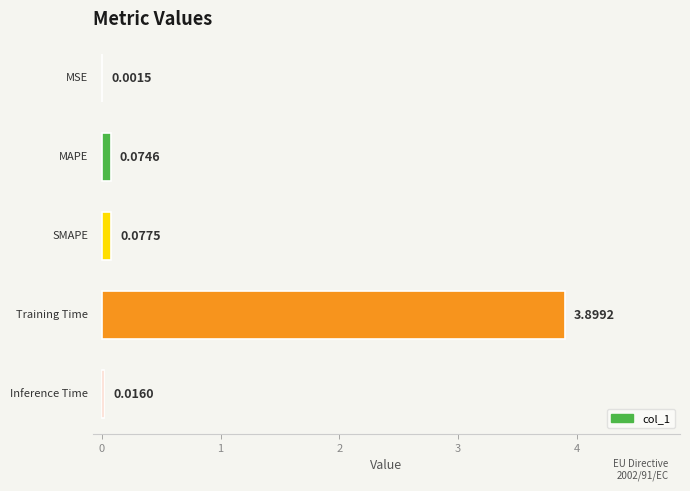

How many categories are shown in the chart?

5